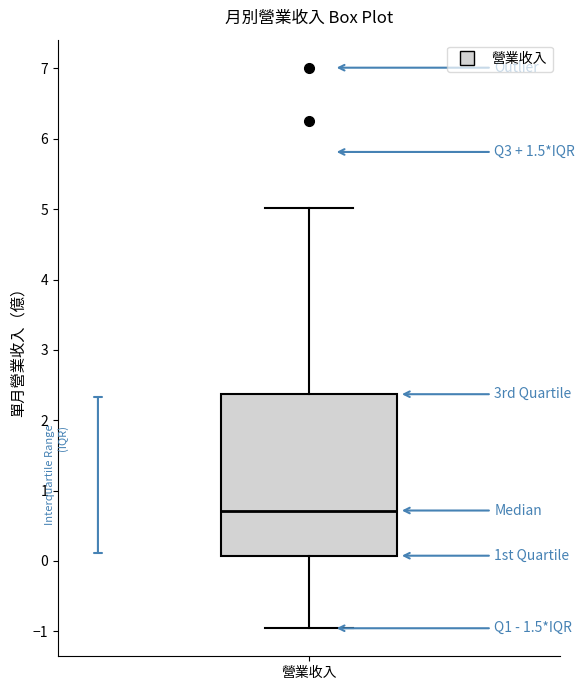

Where does the upper whisker of the box for 營業收入 end on the y-axis? The values are not printed on the chart, so give them approximately, as read against the axis.

5.0